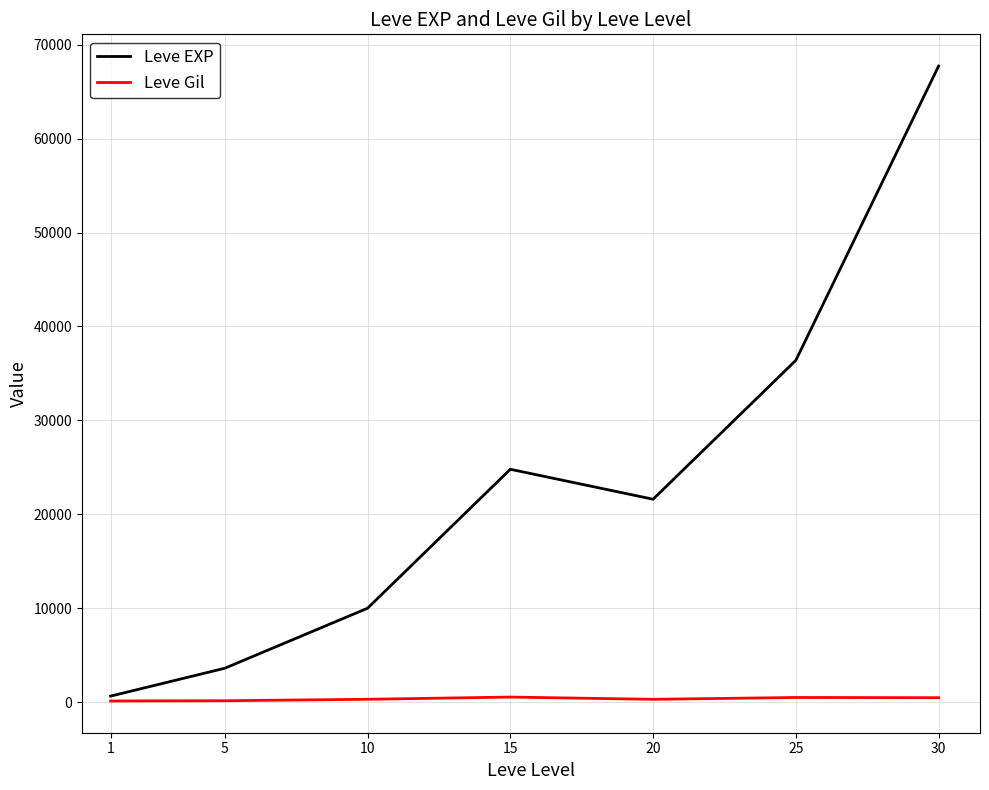

Rank the series by their average value, from highest to lowest.

Leve EXP, Leve Gil